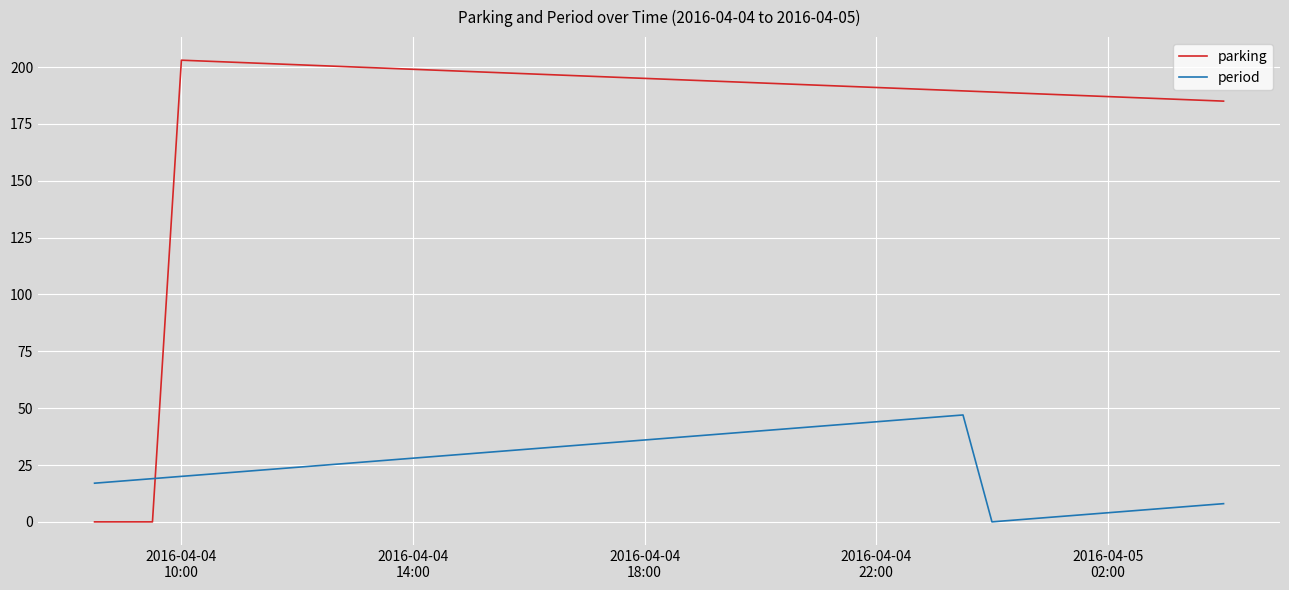

List the series in order of their overall mean, lowest first.

period, parking